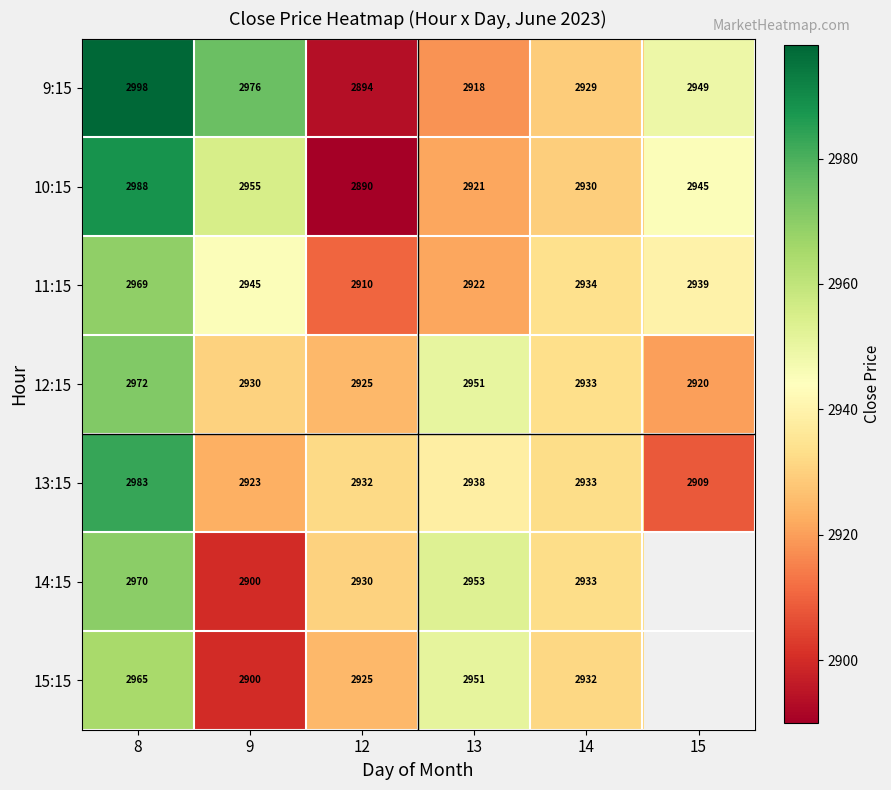

What is the difference between the highest and lowest values at 9?

76.0